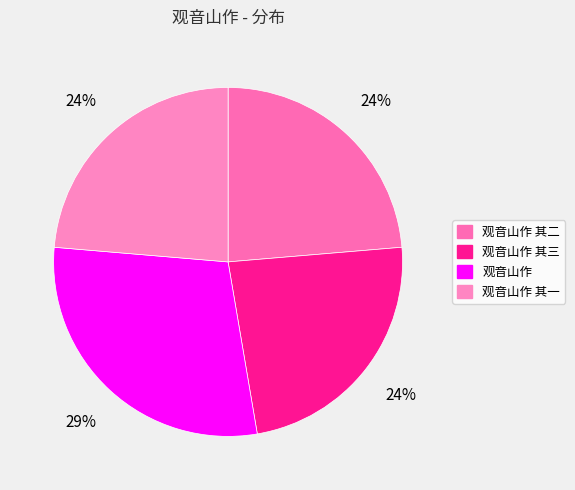

To the nearest percent, what portion does 观音山作 其一 represent?

24%